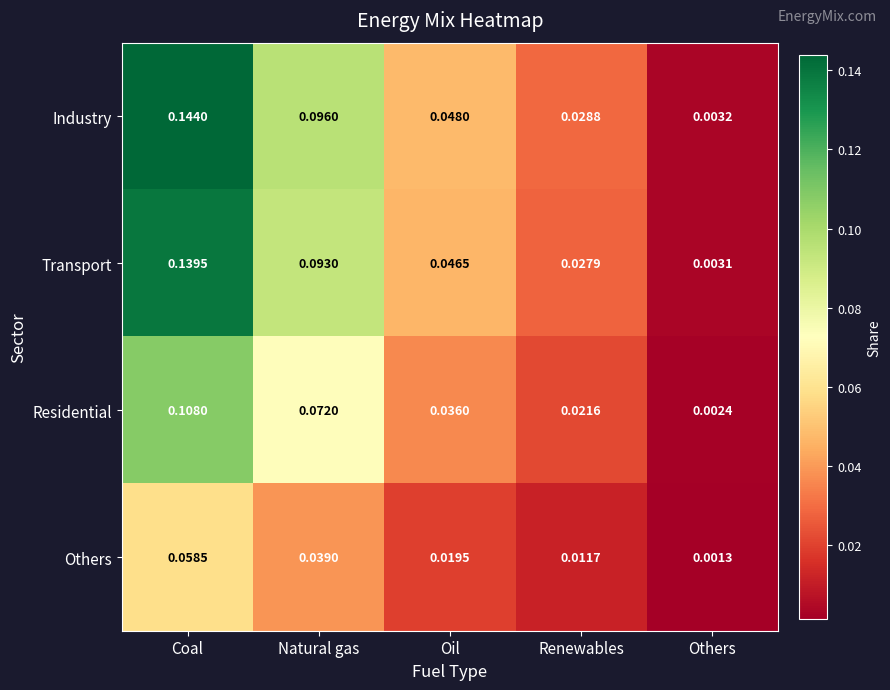

At which label does Others reach its peak?

Coal